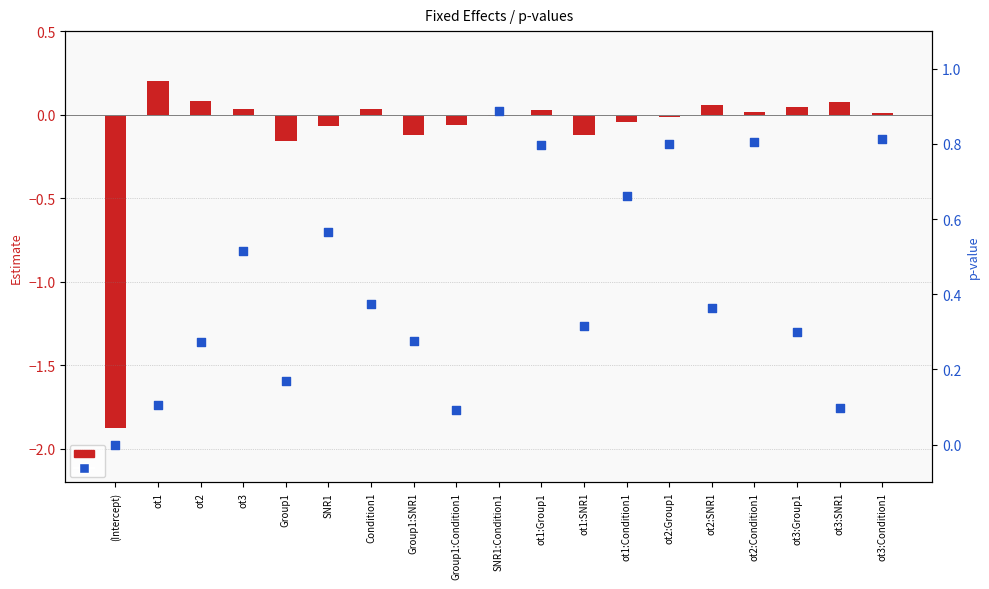

At which category is the sum across all series the highest?

SNR1:Condition1